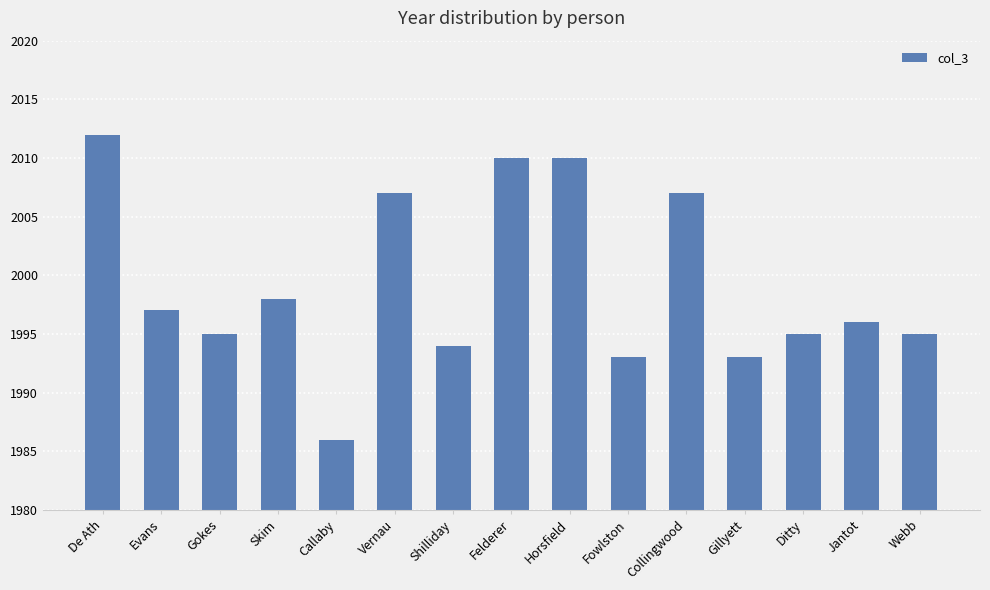

What is the difference between the maximum and minimum values?

26